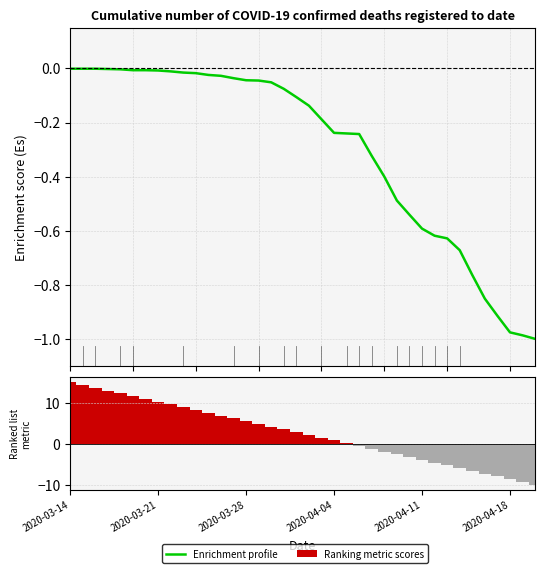

What is the difference between the Enrichment profile values at 2020-03-28 and 26?

0.5